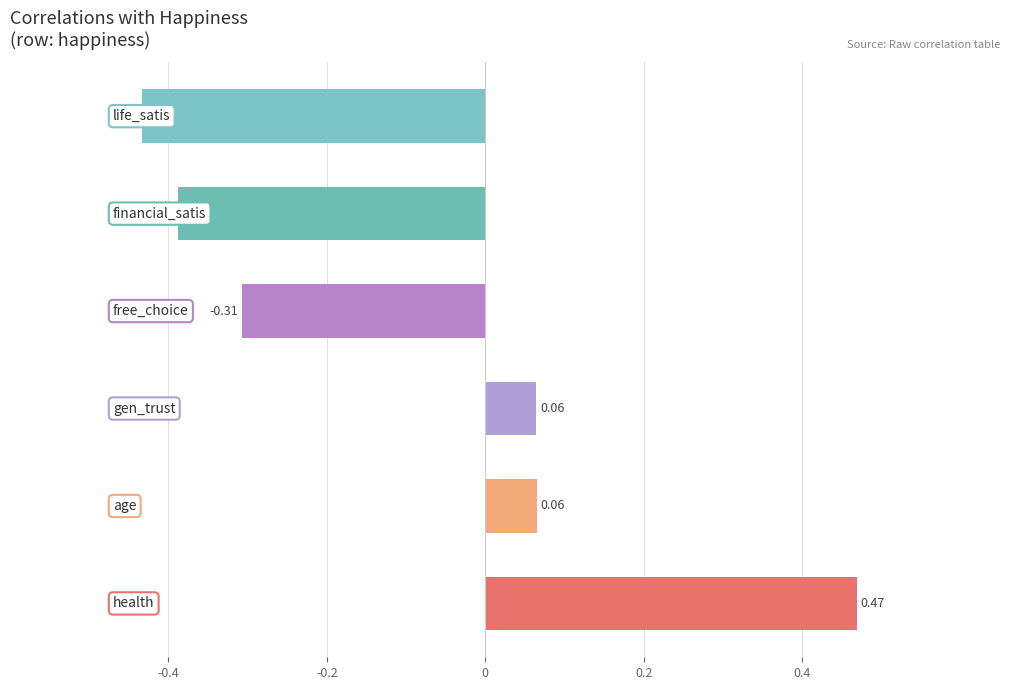

How many data points are less than 0?

3